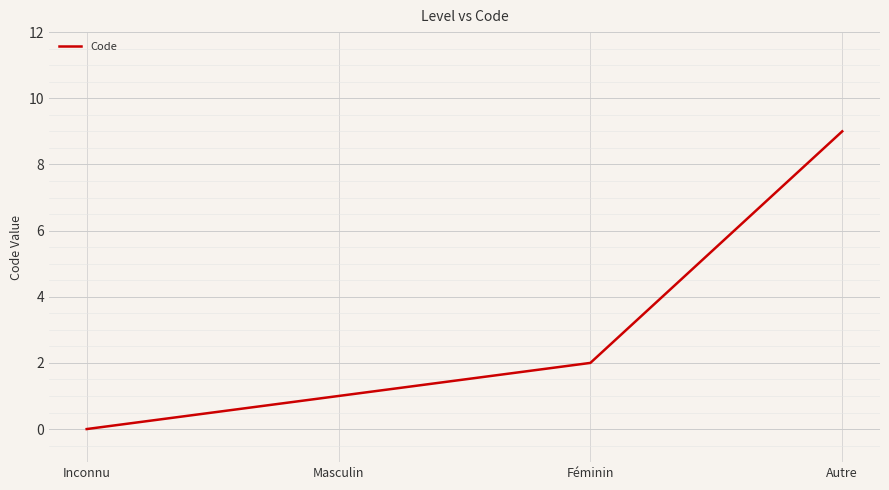

Rank the categories by value from highest to lowest.

Autre, Féminin, Masculin, Inconnu